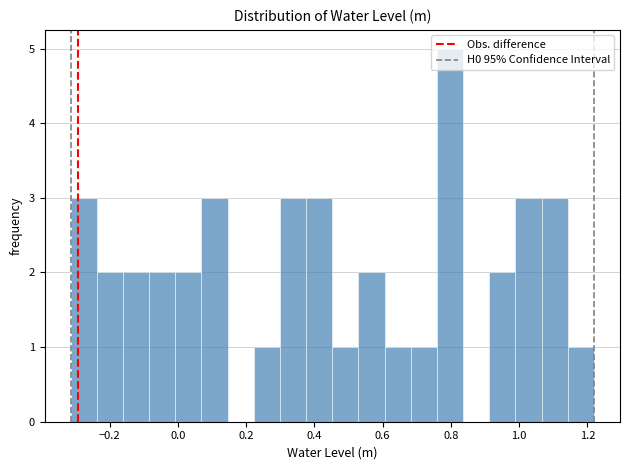

Read against the x-axis, roughly where is the centre of the tallest bar?

0.80